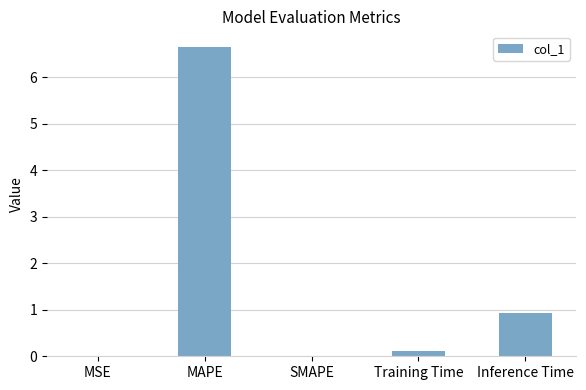

Which has a higher value, Inference Time or SMAPE?

Inference Time